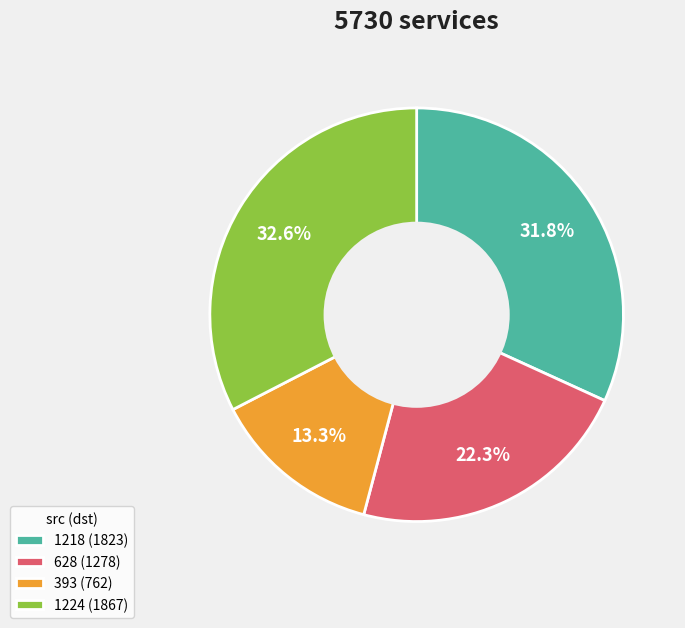

Approximately how many times larger is the value at 628 (1278) compared to 393 (762)?

1.7